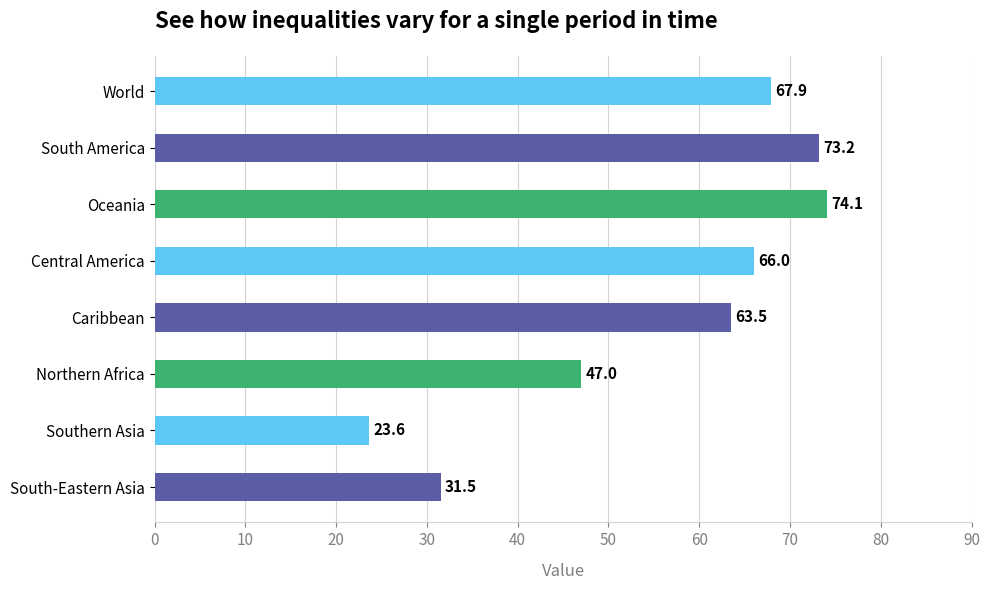

Rank the categories by value from lowest to highest.

Southern Asia, South-Eastern Asia, Northern Africa, Caribbean, Central America, World, South America, Oceania